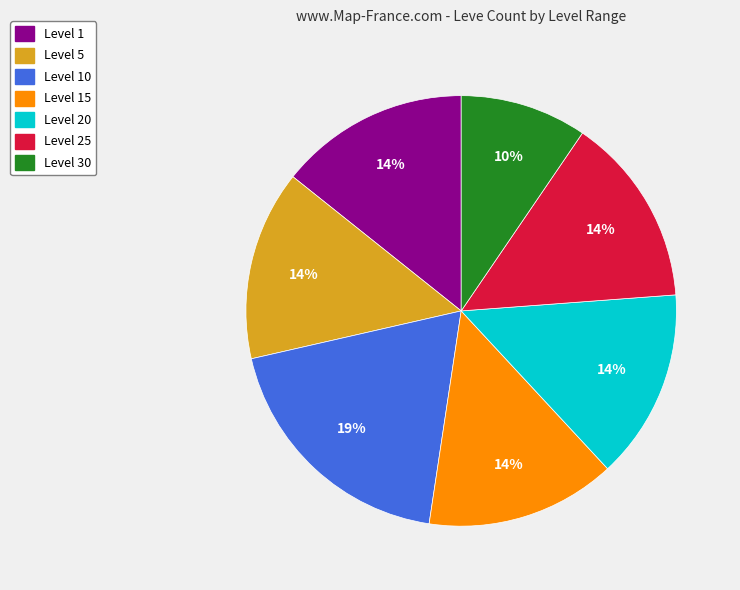

Does any single category account for the majority?

No